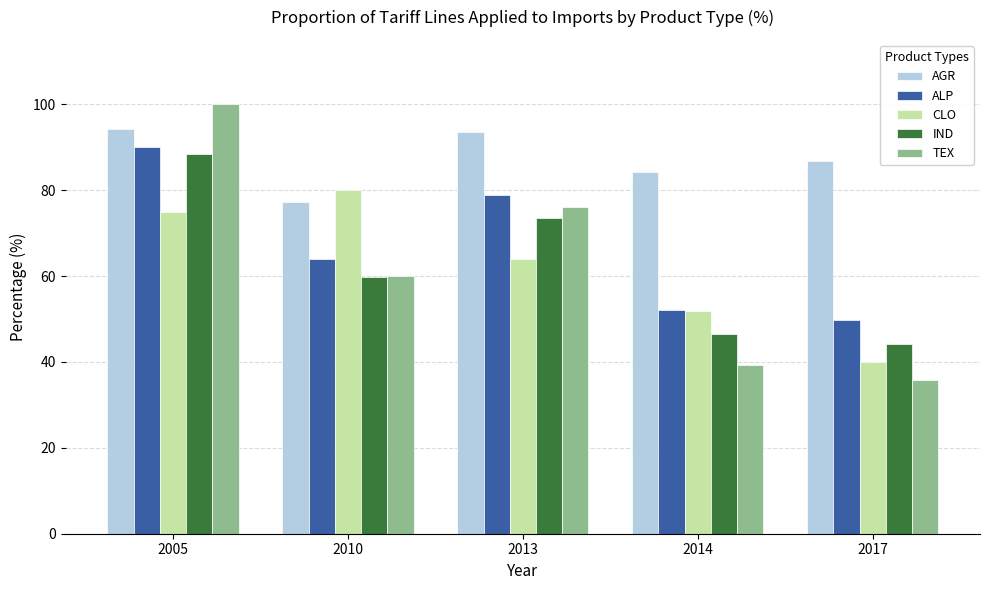

Between 2005 and 2010, which series saw the biggest shift?

TEX